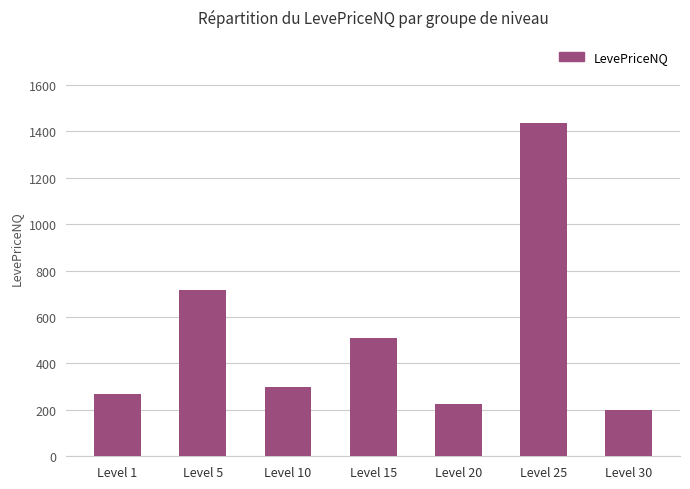

Reading left to right, list all the values displayed in this chart.

Level 1=267.0	Level 5=717.0	Level 10=300.0	Level 15=510.0	Level 20=226.2	Level 25=1436.4	Level 30=198.0